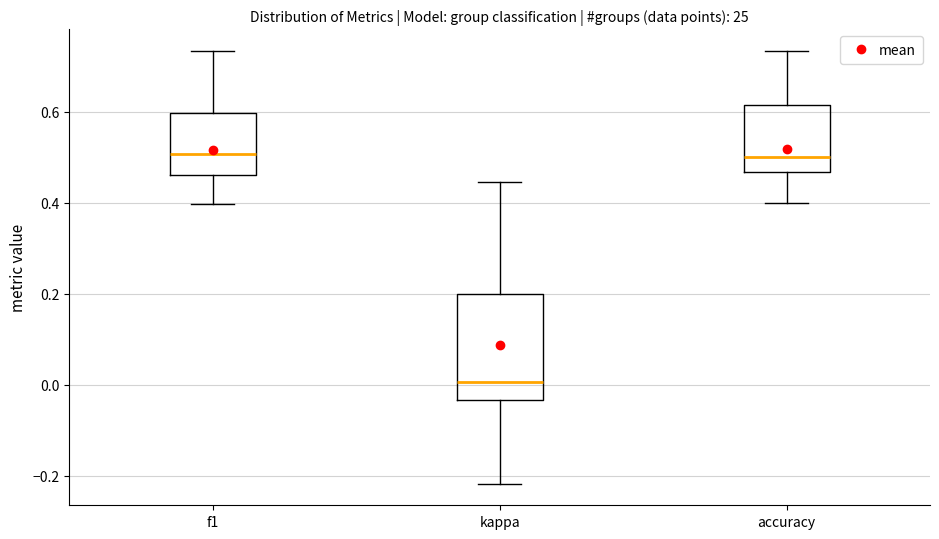

Which box has the lowest median line?

kappa